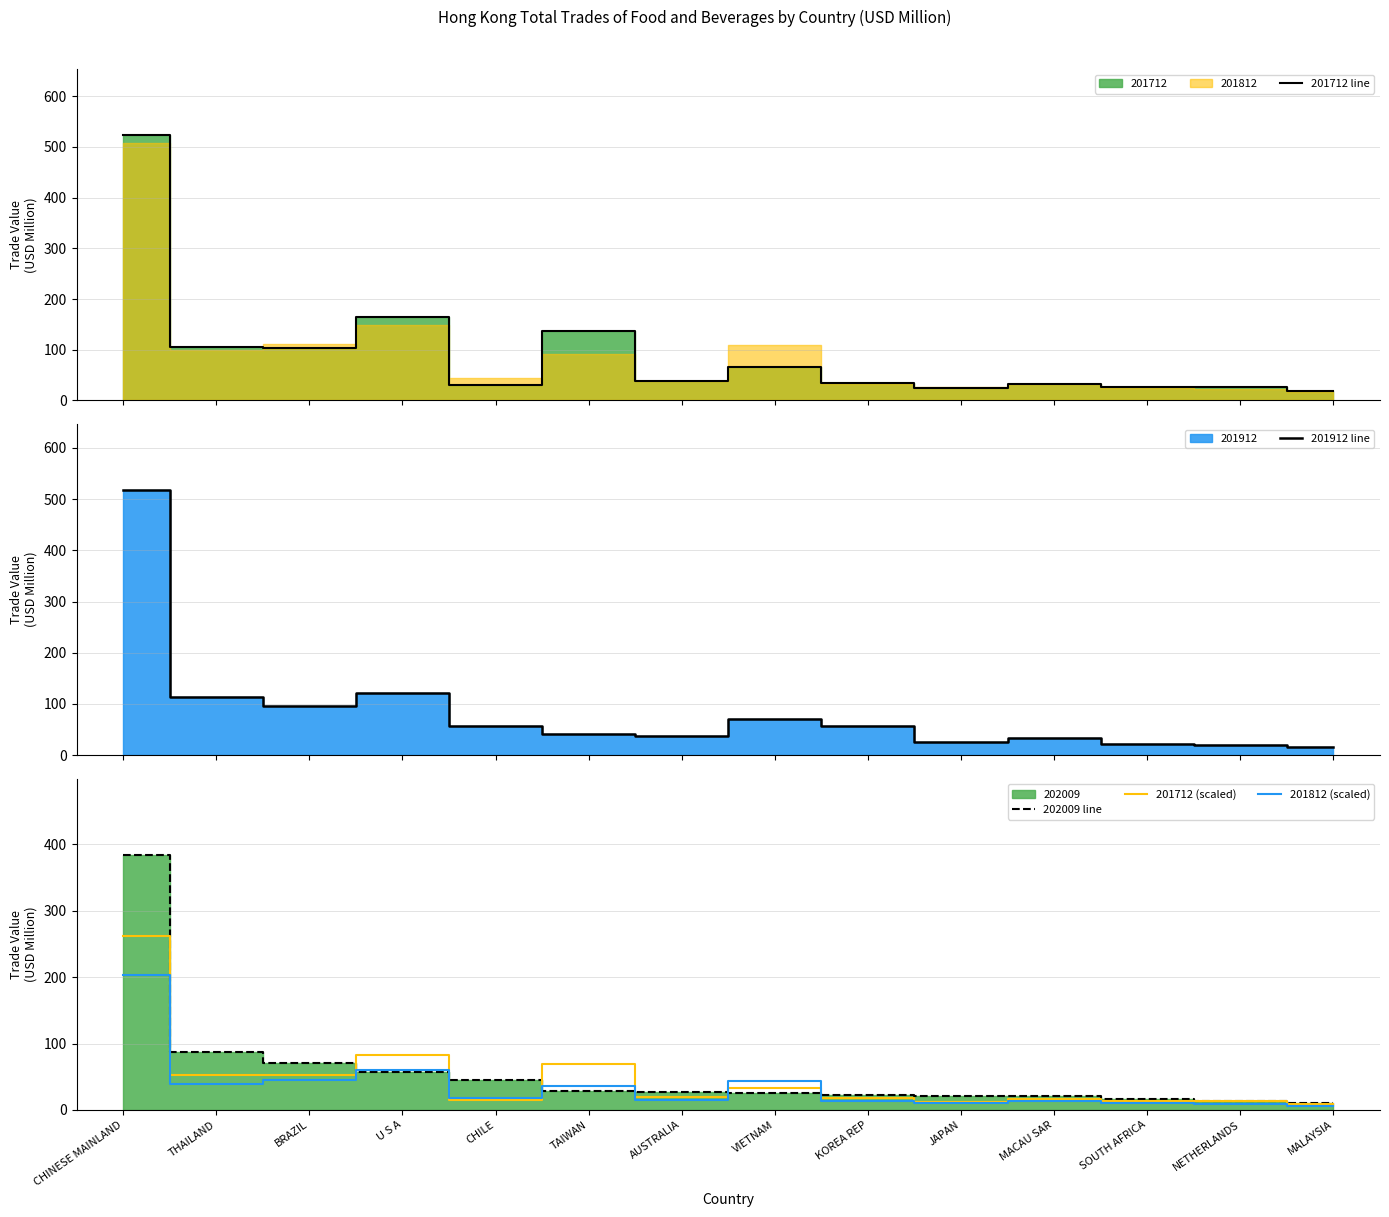

In 201712 line, how many points are higher than both neighbors (excluding endpoints)?

4